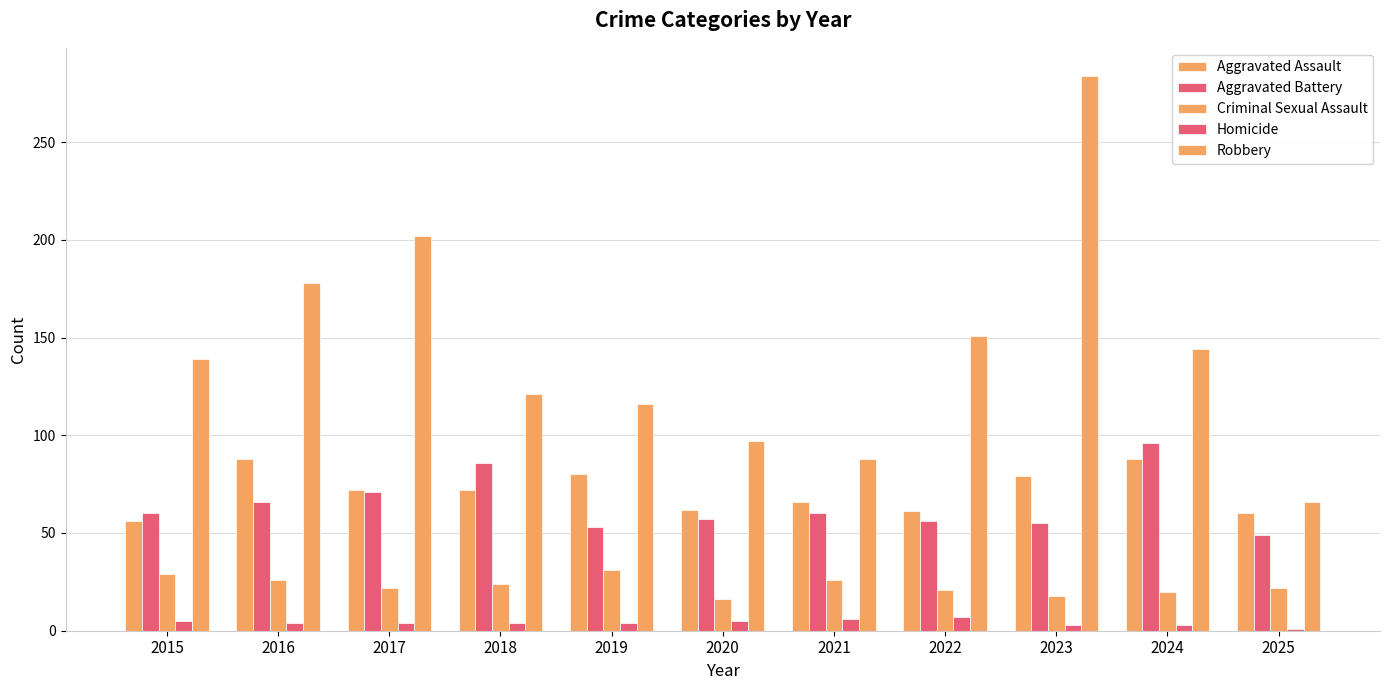

At which category does the chart reach its minimum across all series?

2025